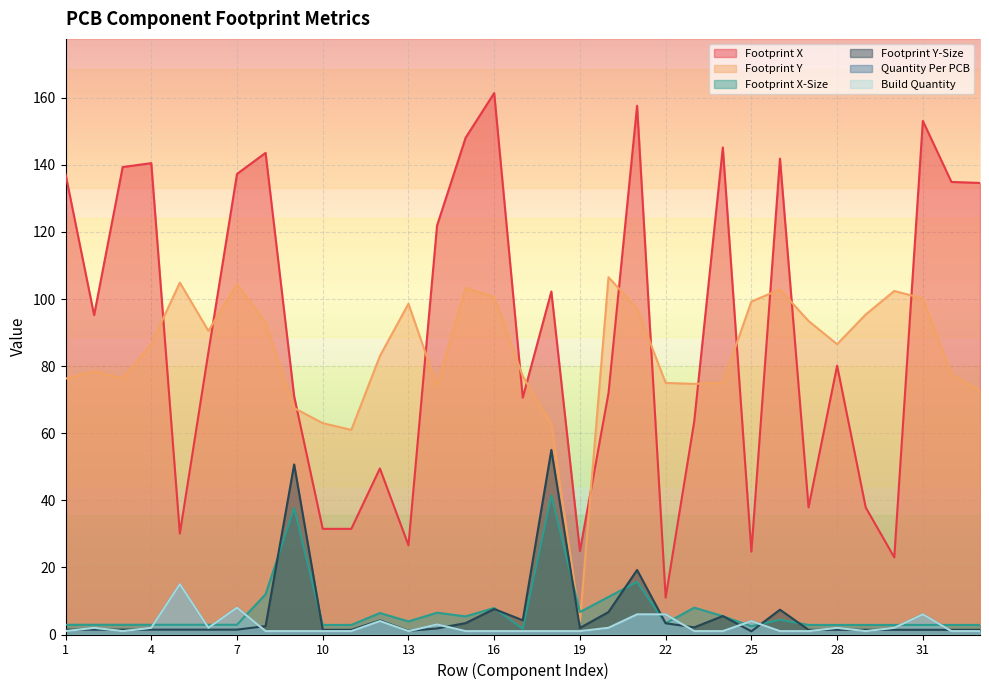

What is the approximate value of Footprint Y at 32?

77.5